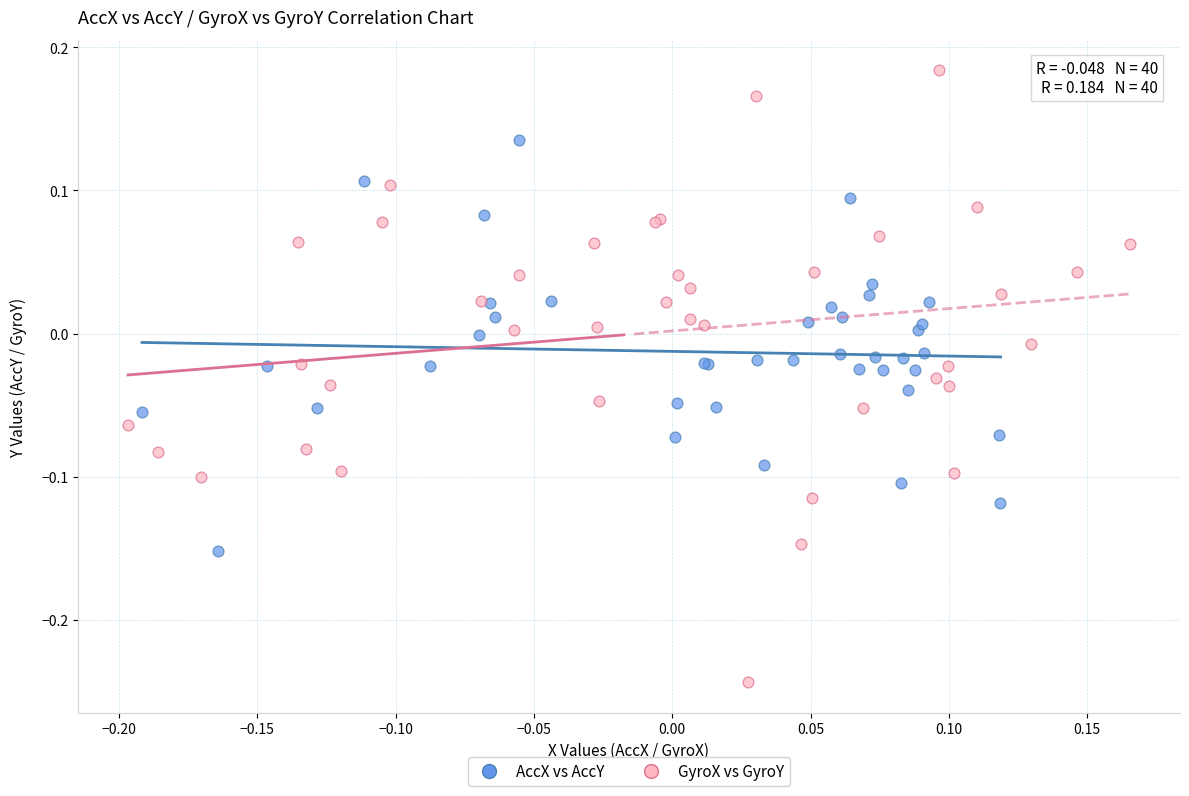

Which series has the largest Y range (max minus min)?

GyroX vs GyroY